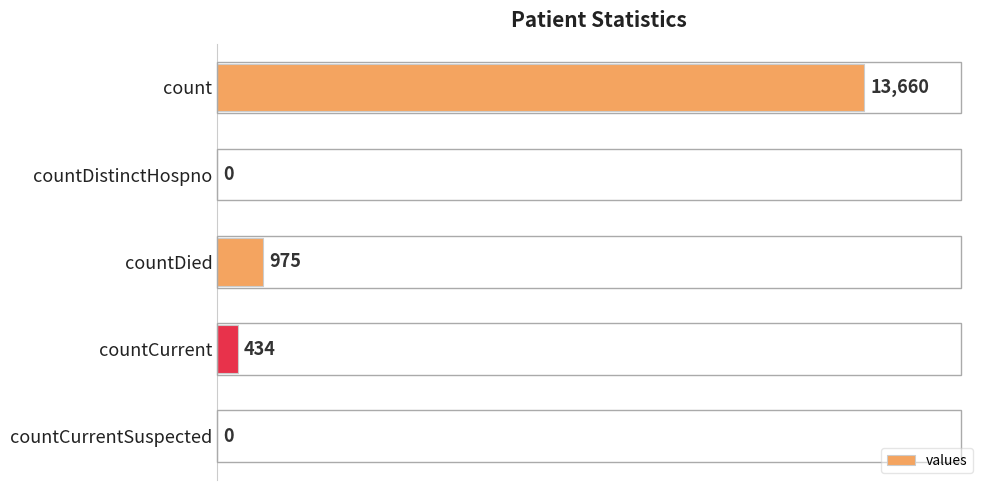

The chart shows a value of 434 at countCurrent. True or false?

True